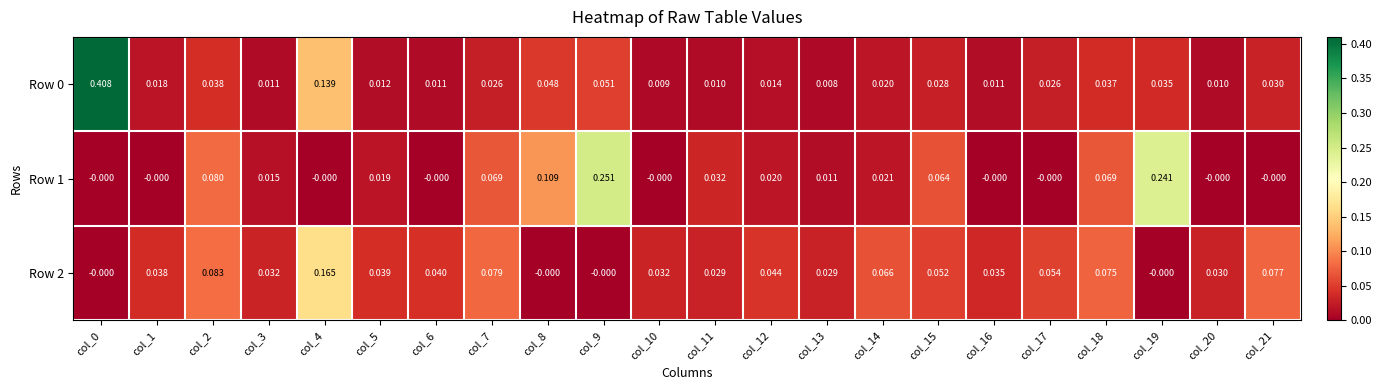

Which series changed the most between col_14 and col_19?

Row 1